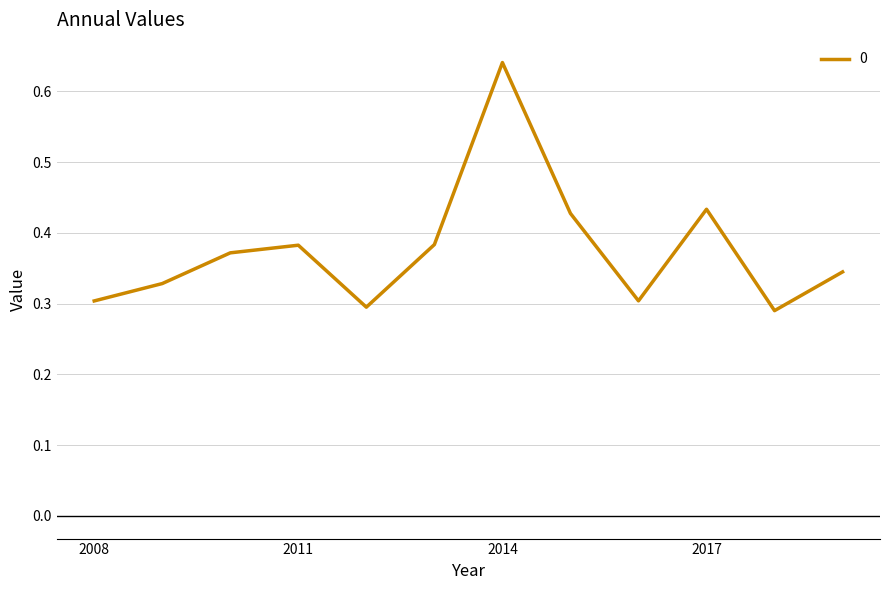

Is this an area chart (filled region under the line)?

No